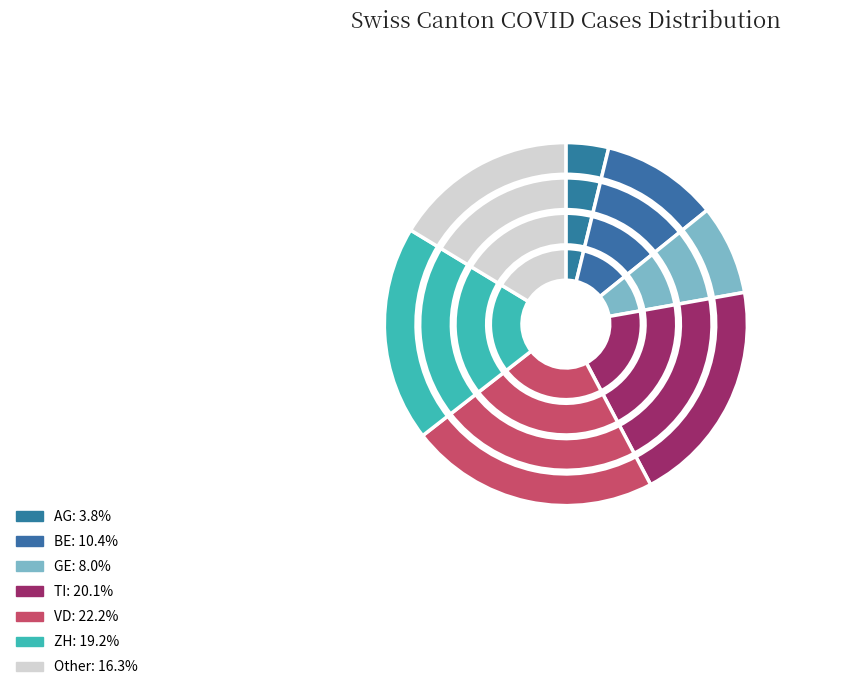

Which slice is the smallest?

AG